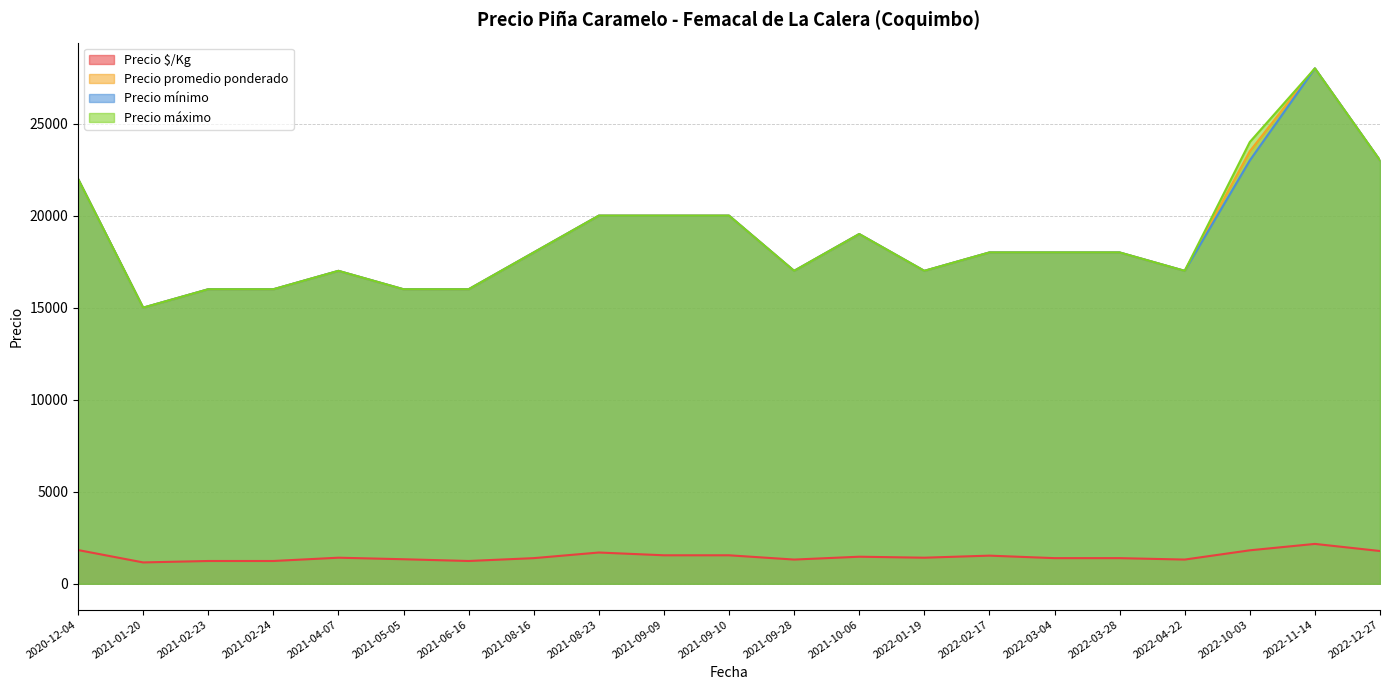

At which label is Precio promedio ponderado closest to 21500?

2020-12-04